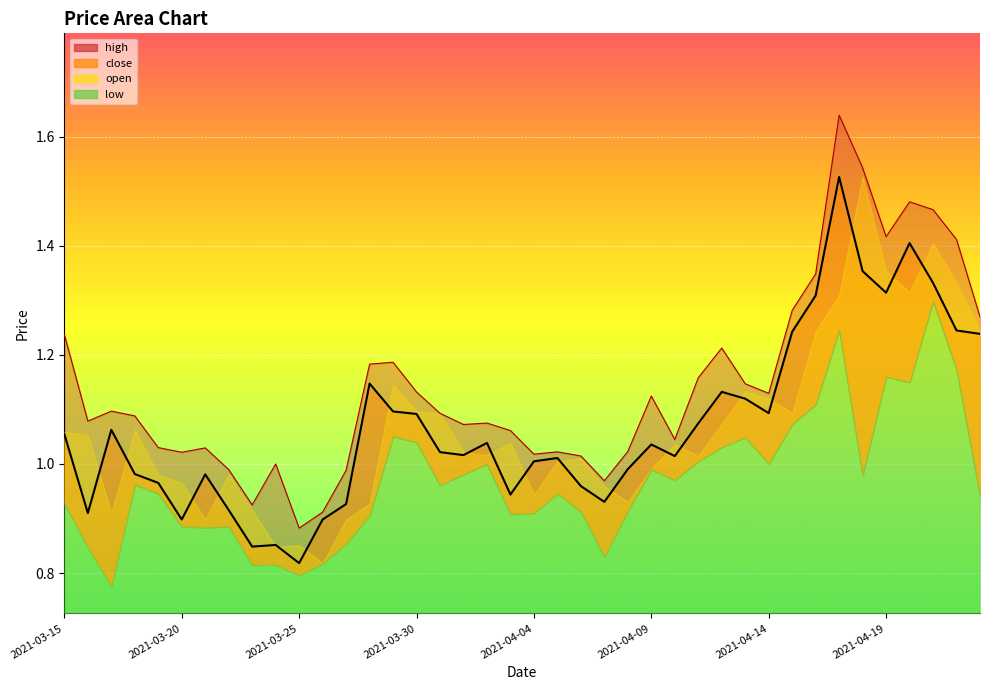

Where does the high series first go above 1?

2021-03-15